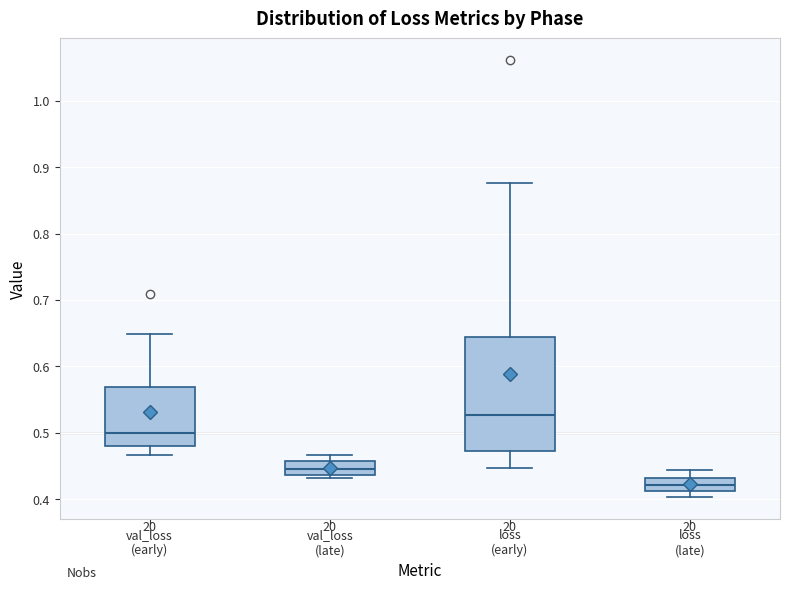

Where does the upper whisker of the box for loss (late) end on the y-axis? The values are not printed on the chart, so give them approximately, as read against the axis.

0.44